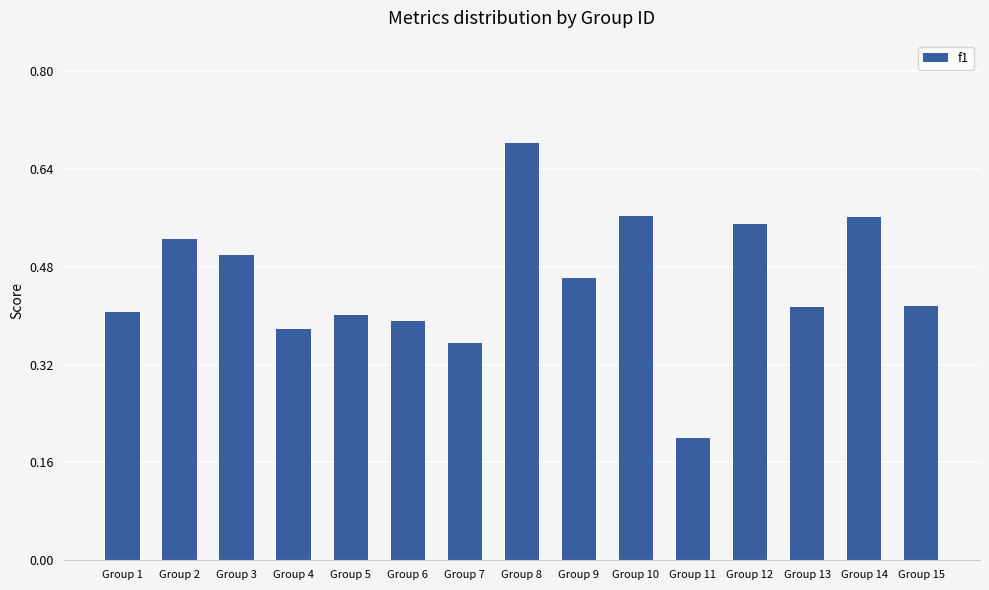

The chart shows a value of 0.2 at Group 7. True or false?

False